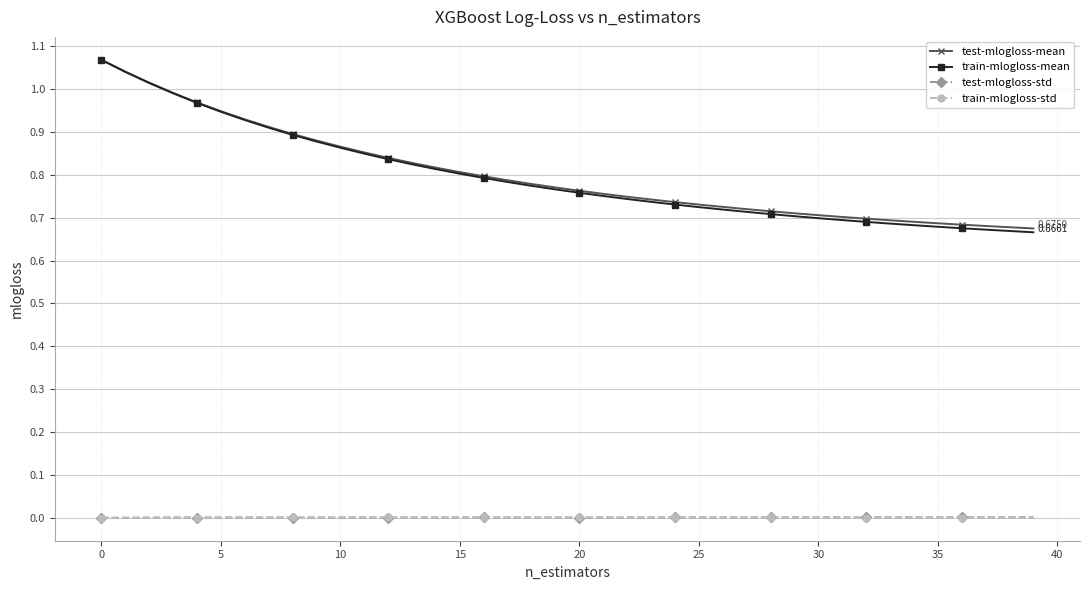

True or false: train-mlogloss-std and test-mlogloss-mean intersect in this chart.

False